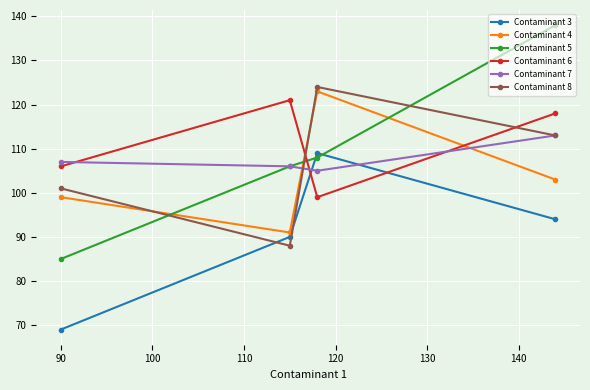

Reading left to right, list all the values displayed in this chart.

Contaminant 3: 69	90	109	94
Contaminant 4: 99	91	123	103
Contaminant 5: 85	106	108	138
Contaminant 6: 106	121	99	118
Contaminant 7: 107	106	105	113
Contaminant 8: 101	88	124	113